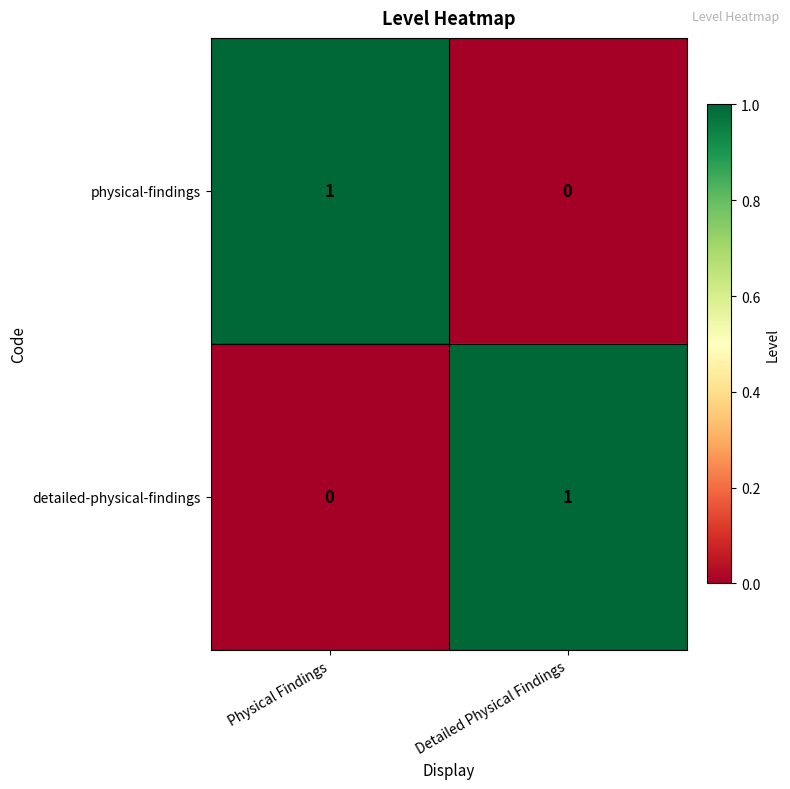

Count the number of categories in the chart.

2